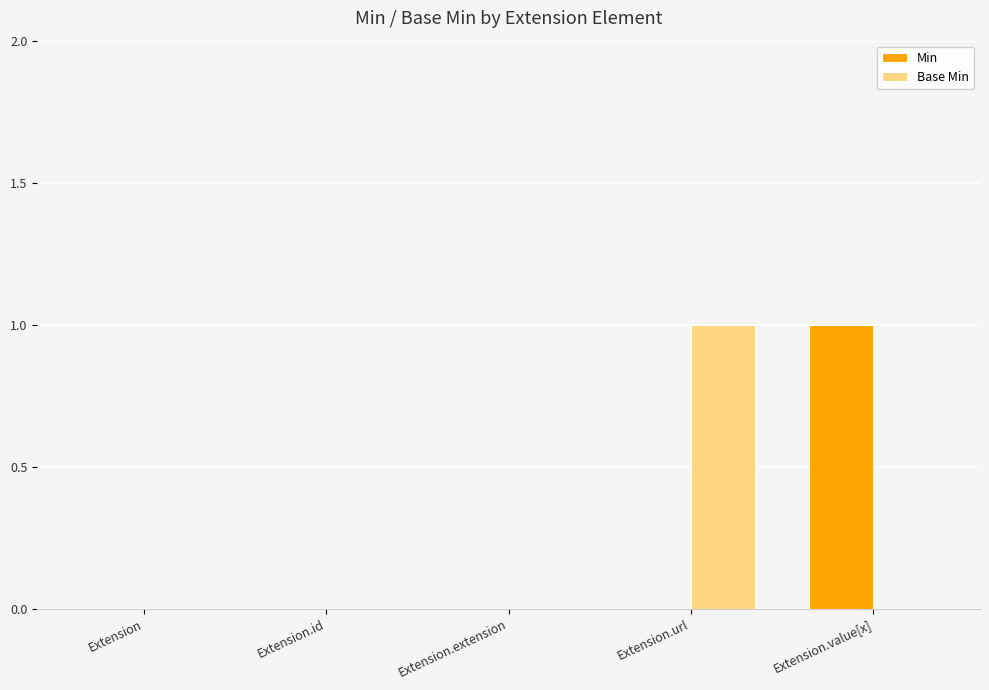

Which category has the highest value in the Base Min series?

Extension.url